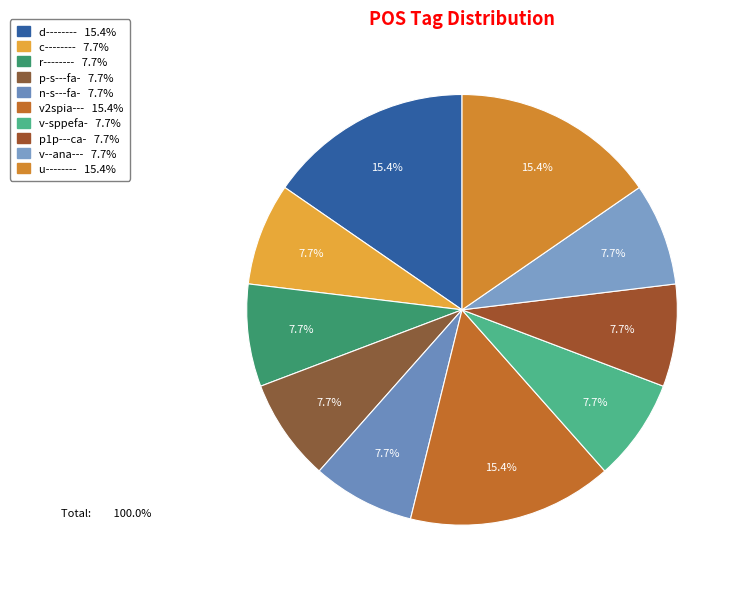

Count the number of slices in the pie.

10